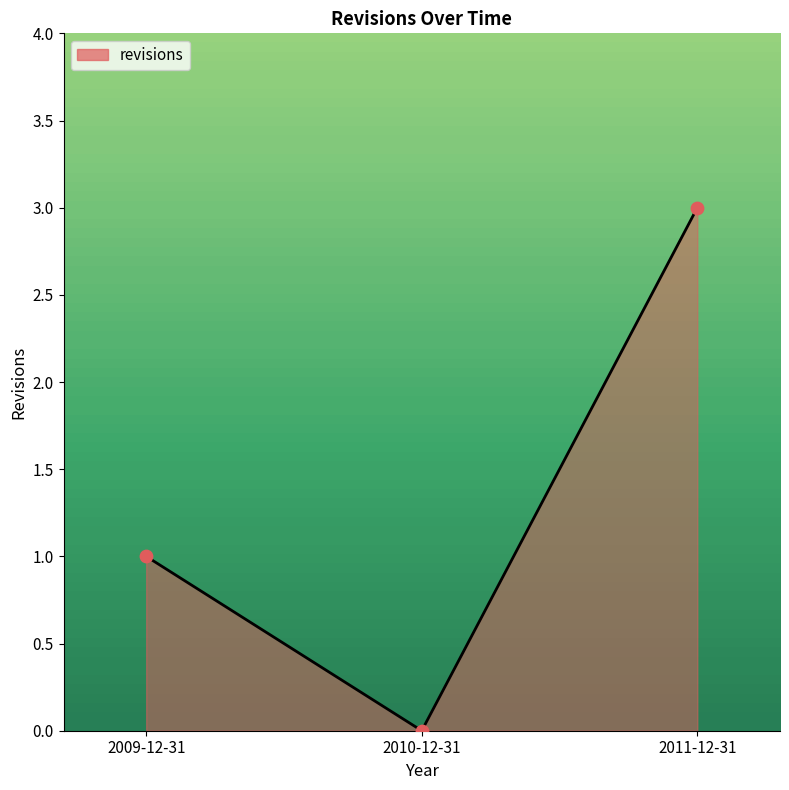

What is the change in value from 2009-12-31 to 2010-12-31?

-1